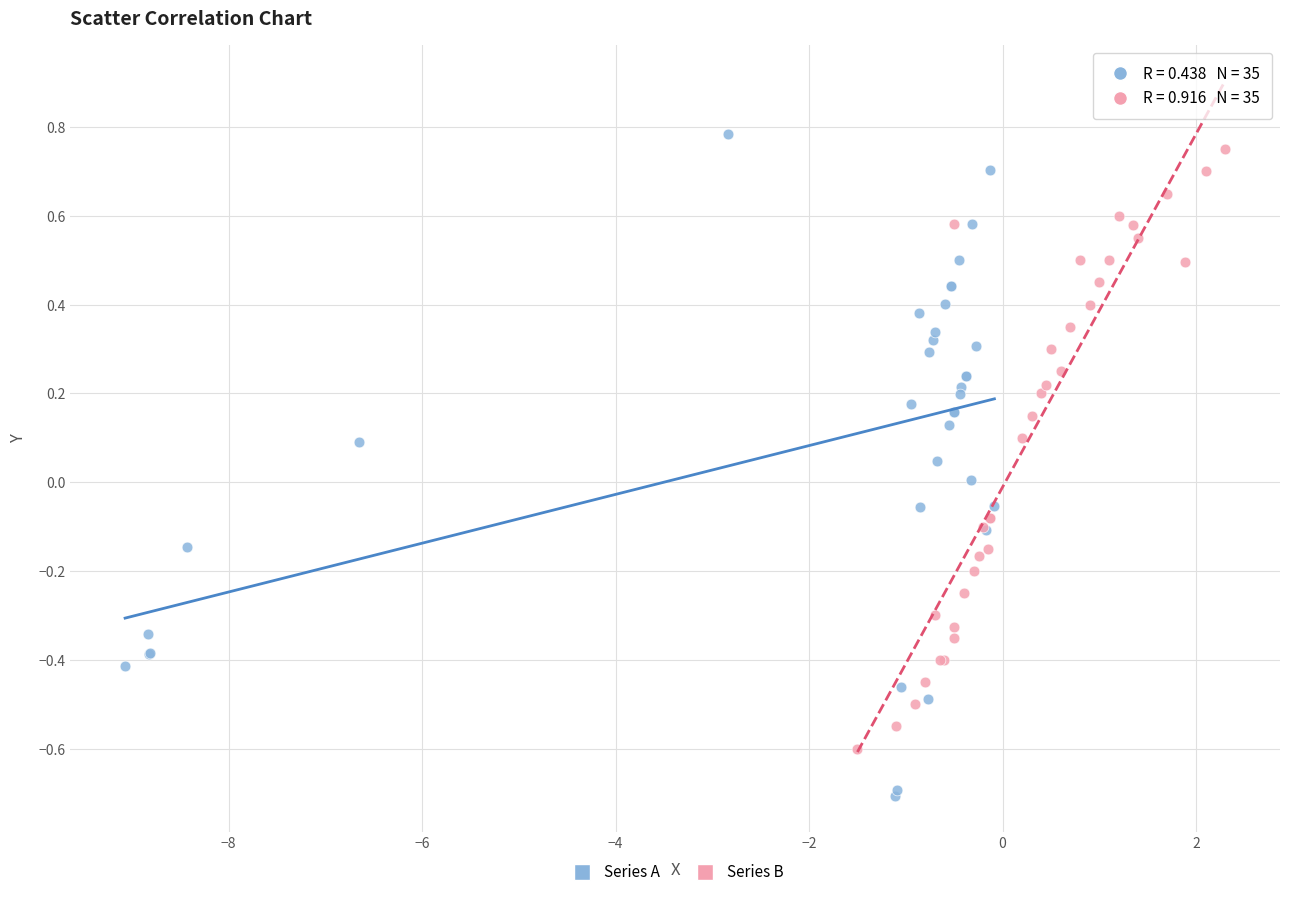

Which series has the largest Y range (max minus min)?

Series A